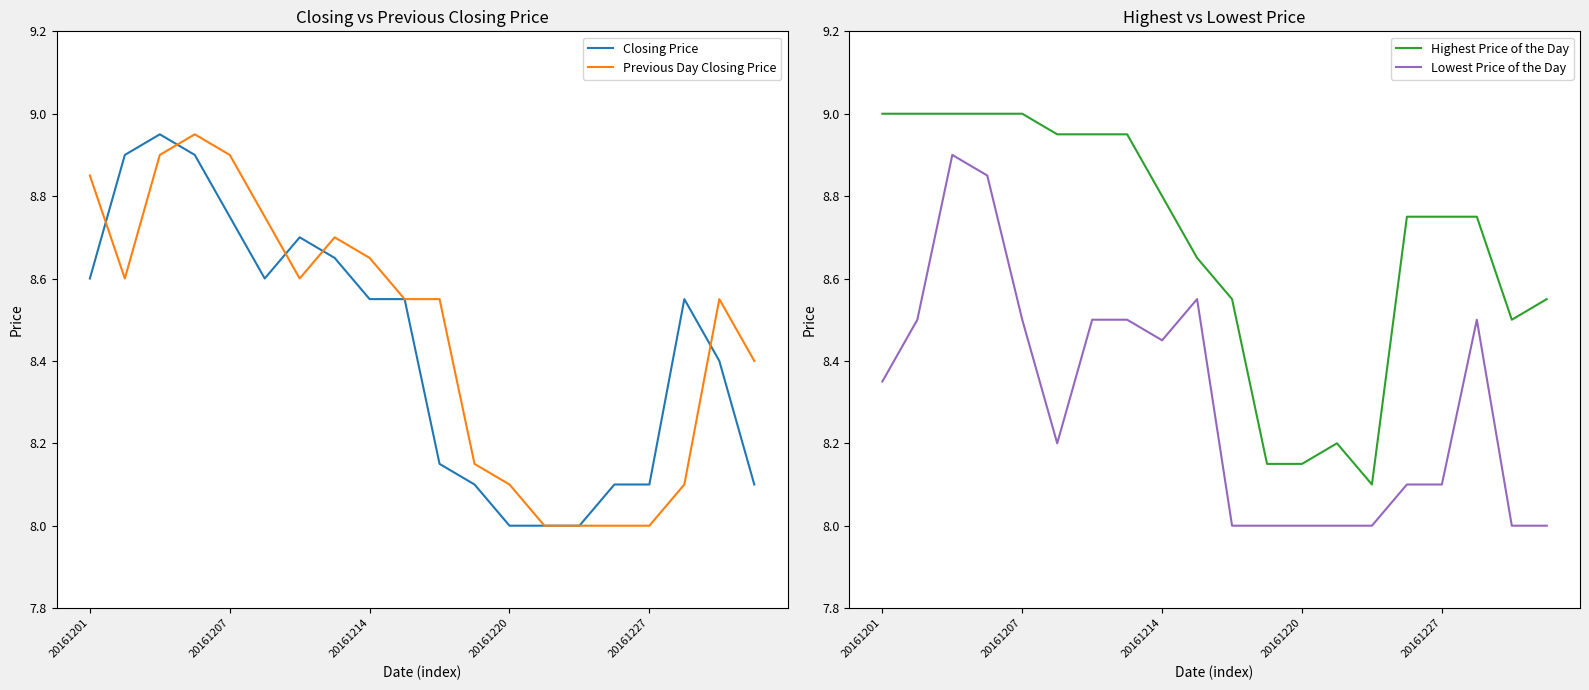

How many lines are shown in the chart?

4